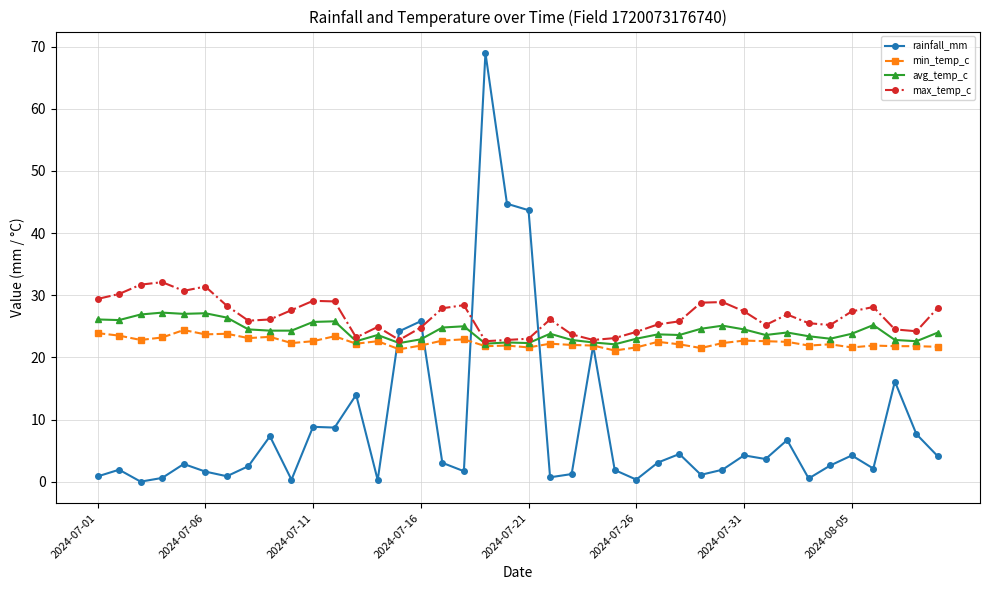

What is the maximum value for rainfall_mm?

69.0